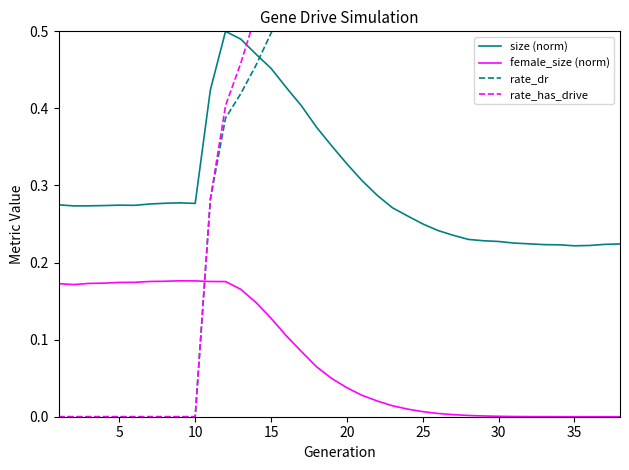

True or false: size (norm) and female_size (norm) cross at least once.

False